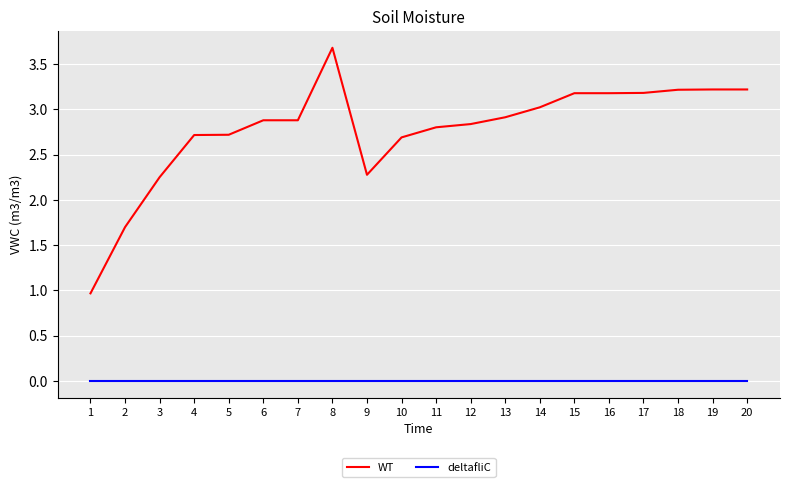

At which label does WT reach its peak?

8